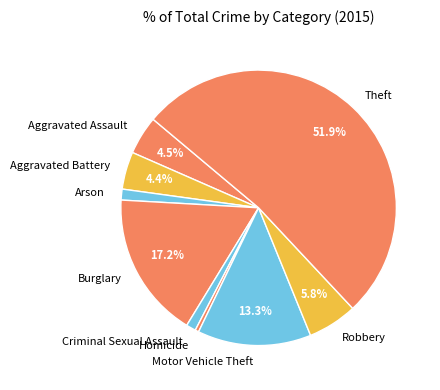

Approximately how many times larger is the value at Robbery compared to Aggravated Assault?

1.3